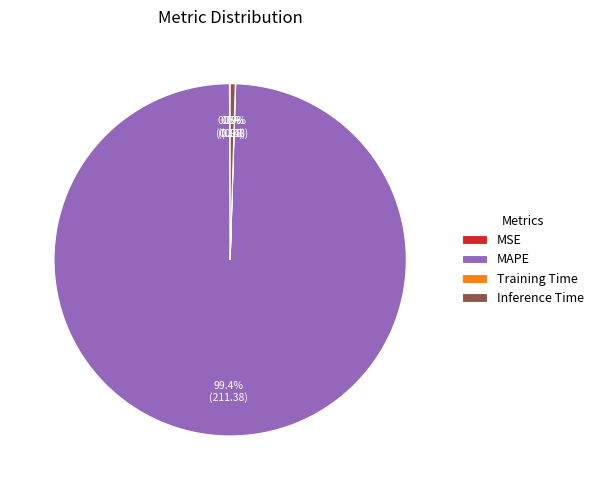

Which slice is the largest?

MAPE